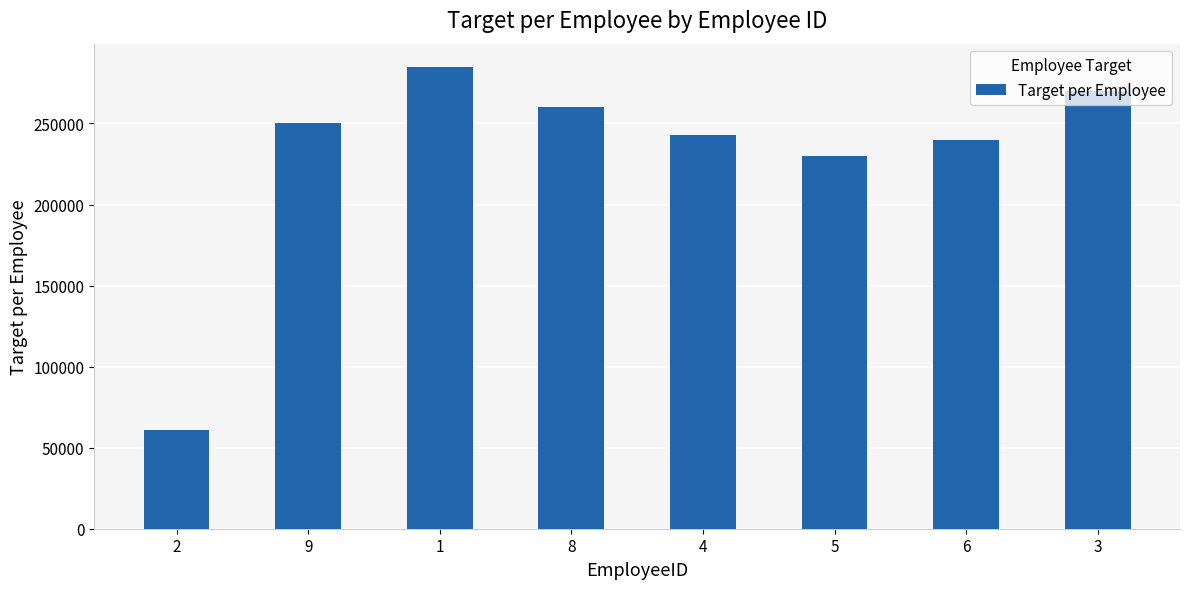

Does the chart contain stacked bars?

No